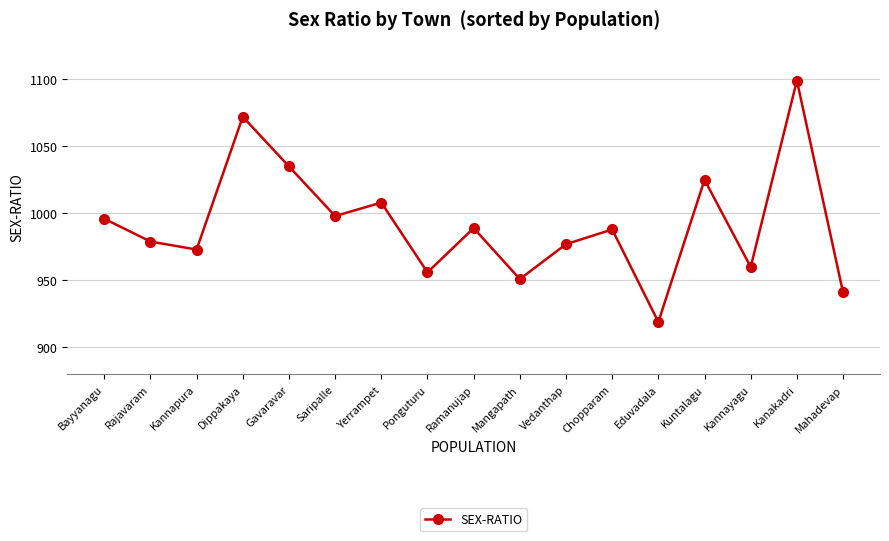

The chart shows a value of 1072 at Dippakaya. True or false?

True